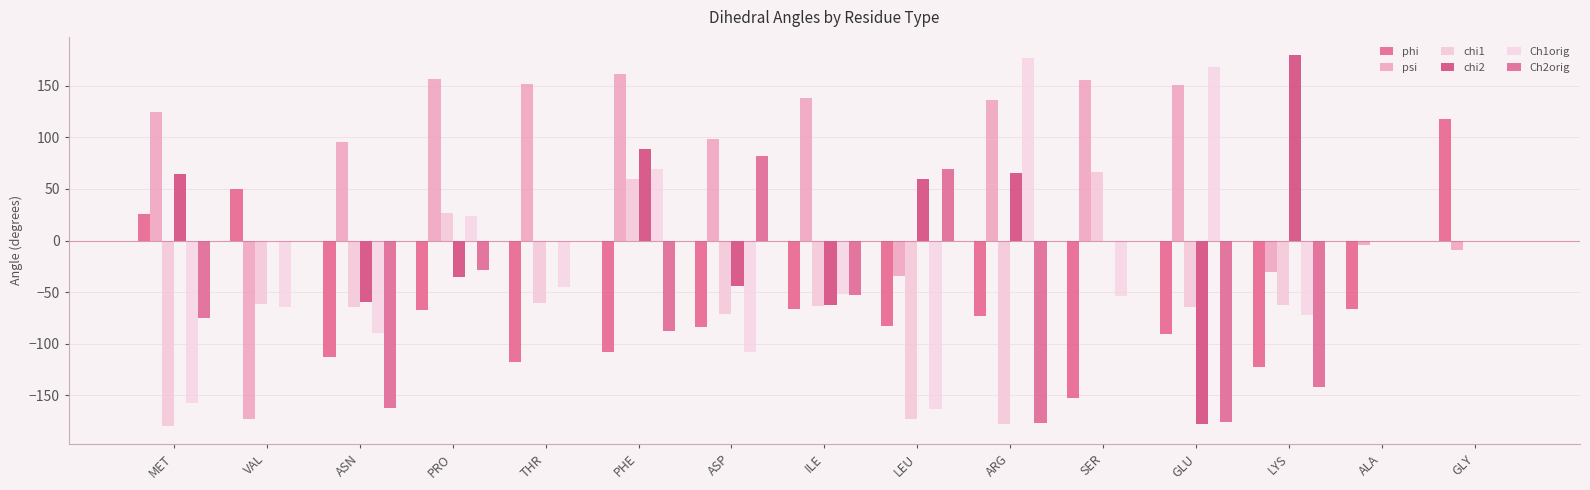

Are the bars horizontal?

No